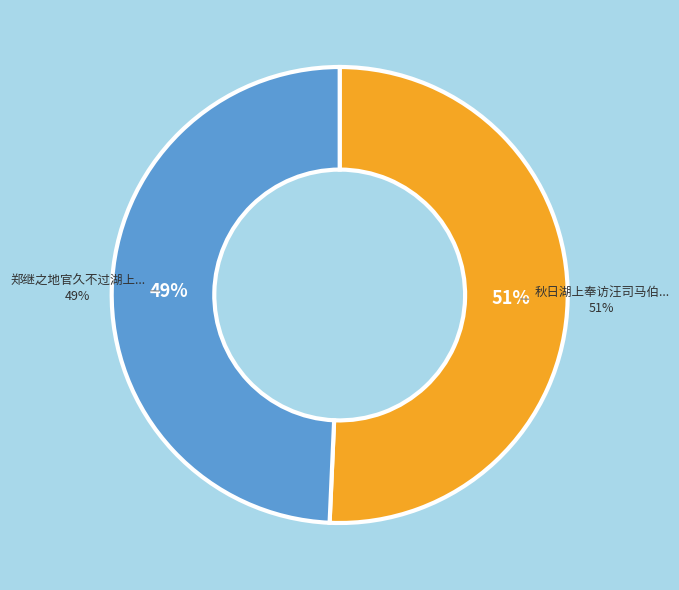

True or false: 秋日湖上奉访汪司马伯玉时仲淹仲嘉同至 accounts for 37% of the total.

False